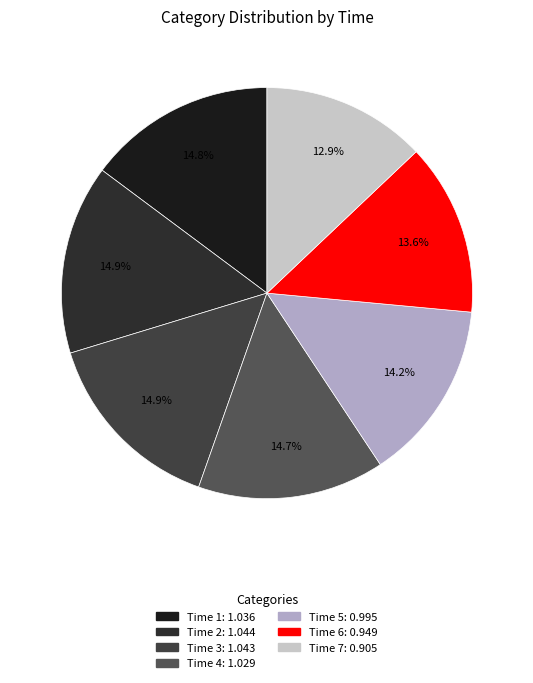

Which slice is the largest?

2